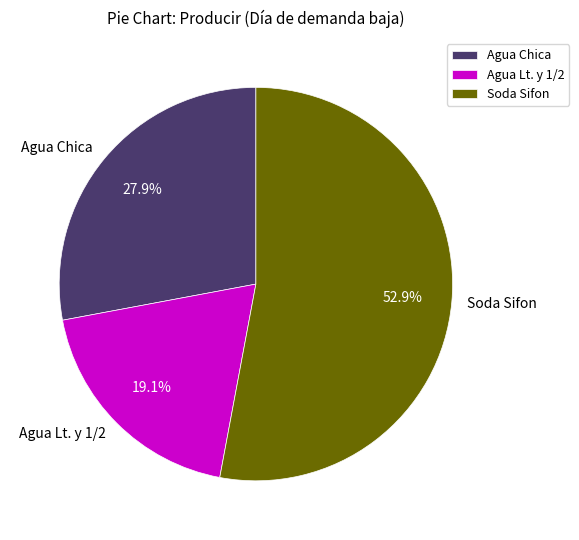

What is the ratio of the value at Agua Lt. y 1/2 to the value at Agua Chica?

0.7